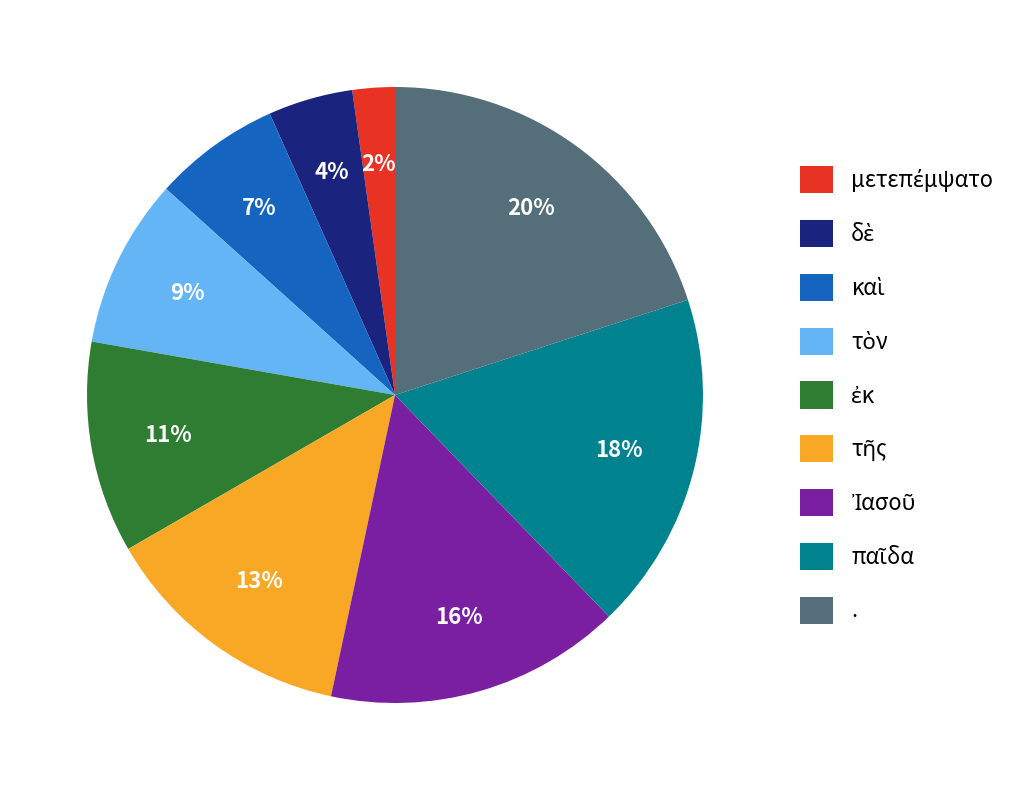

Is there a majority slice in this chart?

No